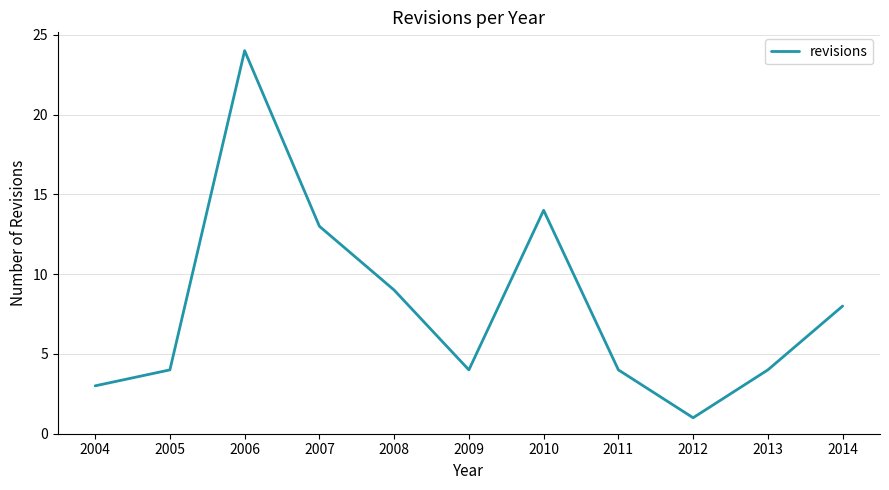

Reading left to right, what are all the values shown in this chart?

3	4	24	13	9	4	14	4	1	4	8